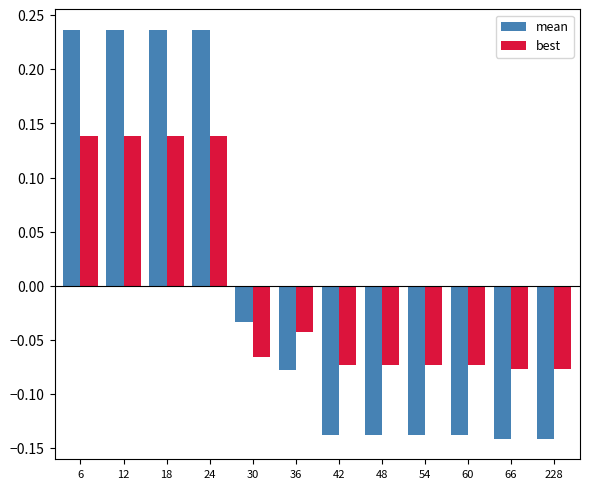

Is the value of mean at 228 greater than the value of best at 54?

No